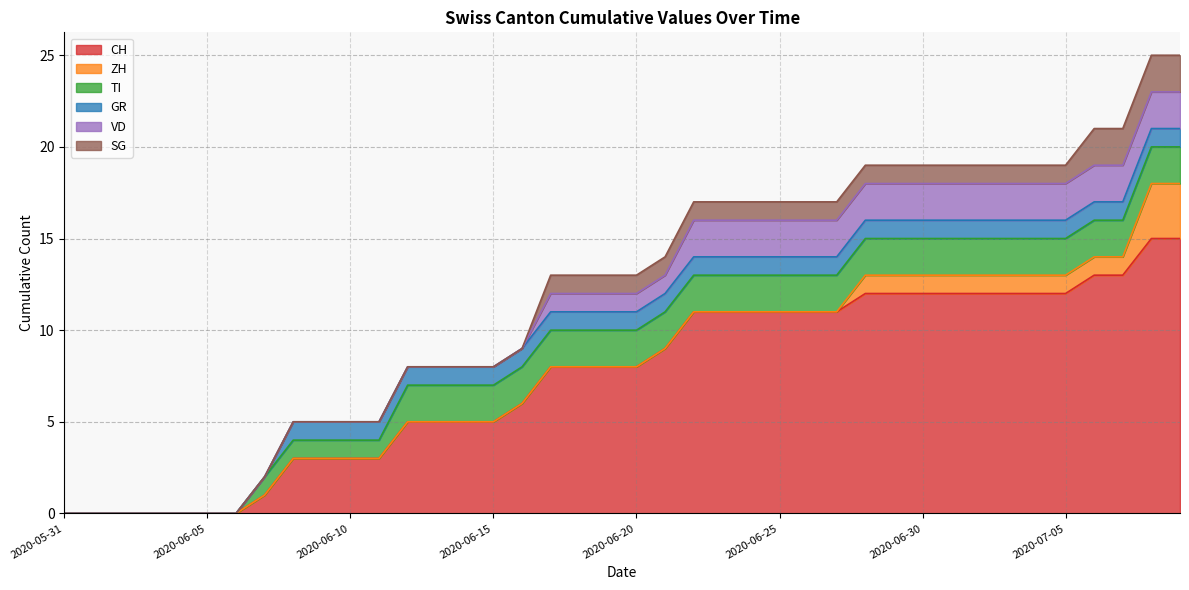

Rank the categories by GR value from lowest to highest.

2020-05-31, 2020-06-01, 2020-06-02, 2020-06-03, 2020-06-04, 2020-06-05, 2020-06-06, 2020-06-07, 2020-06-08, 2020-06-09, 2020-06-10, 2020-06-11, 2020-06-12, 2020-06-13, 2020-06-14, 2020-06-15, 2020-06-16, 2020-06-17, 2020-06-18, 2020-06-19, 2020-06-20, 2020-06-21, 2020-06-22, 2020-06-23, 2020-06-24, 2020-06-25, 2020-06-26, 2020-06-27, 2020-06-28, 2020-06-29, 2020-06-30, 2020-07-01, 2020-07-02, 2020-07-03, 2020-07-04, 2020-07-05, 2020-07-06, 2020-07-07, 2020-07-08, 2020-07-09